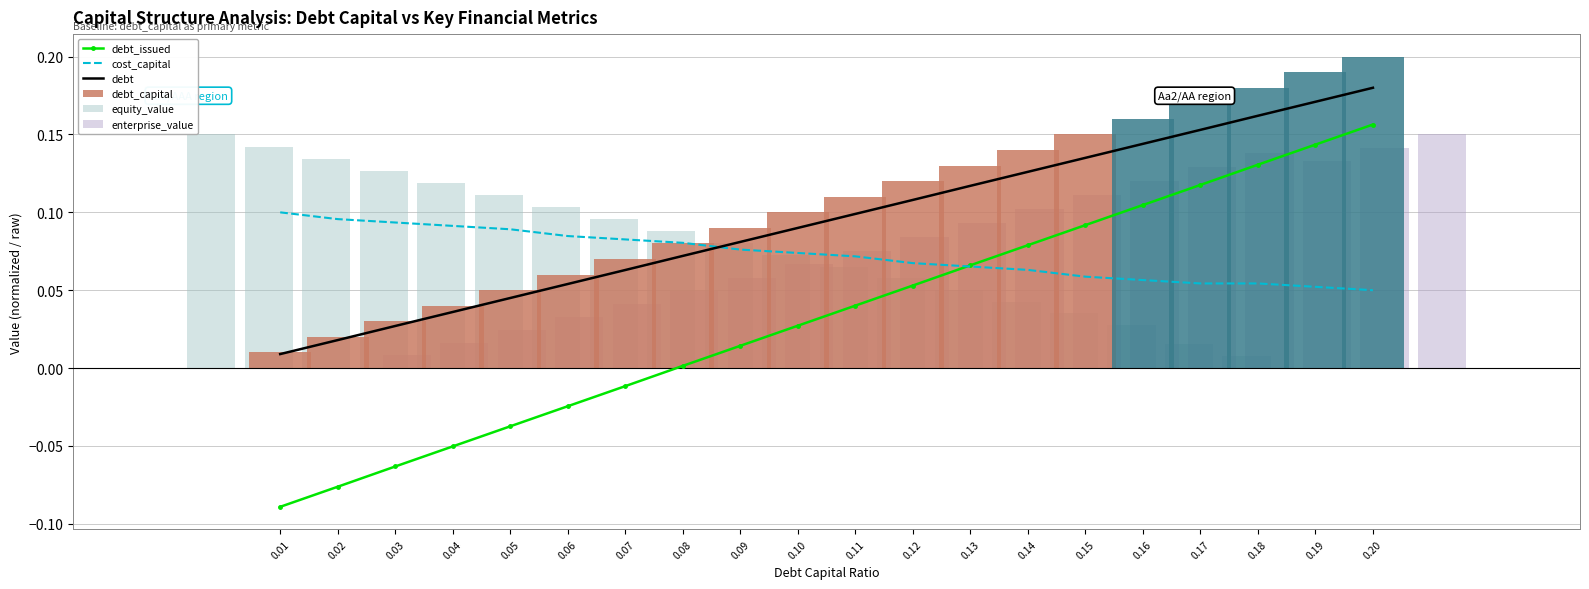

How many data points in enterprise_value are above 0?

19